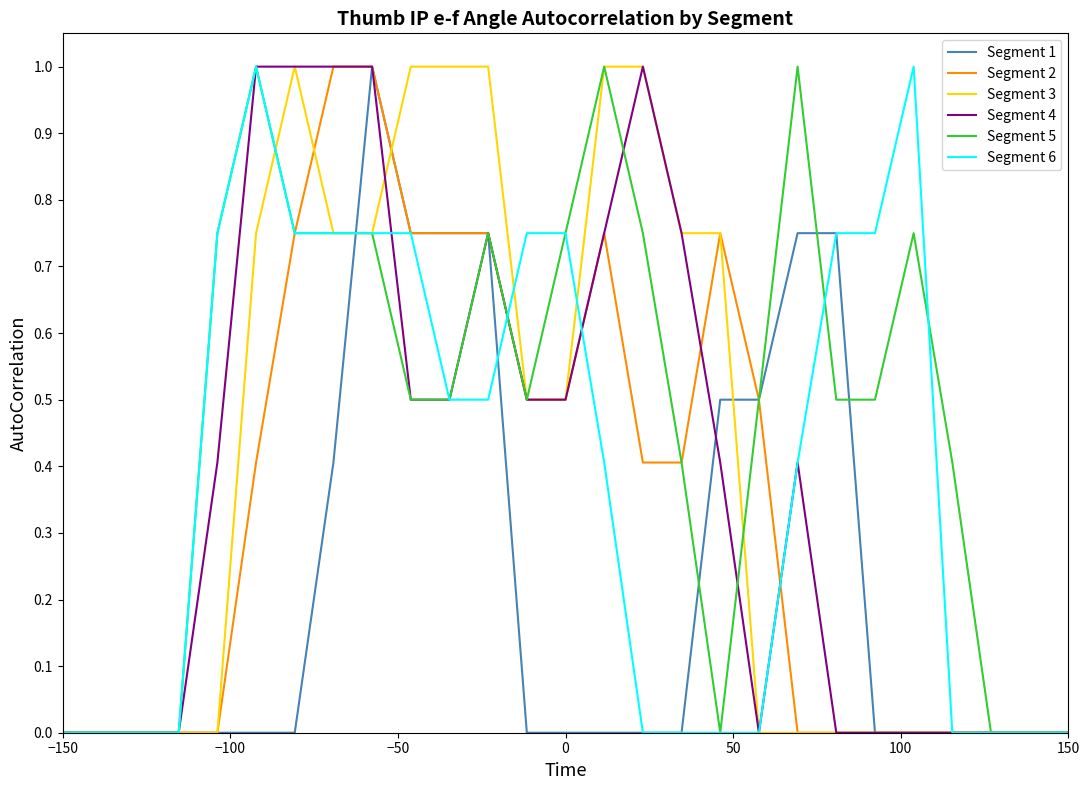

Which series has the largest total across all categories?

Segment 5